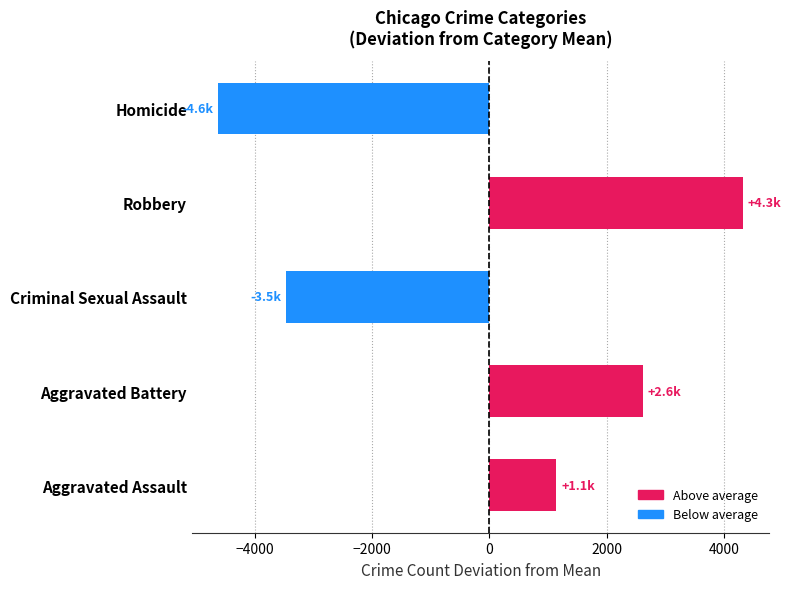

At which label is the value closest to -148?

Aggravated Assault